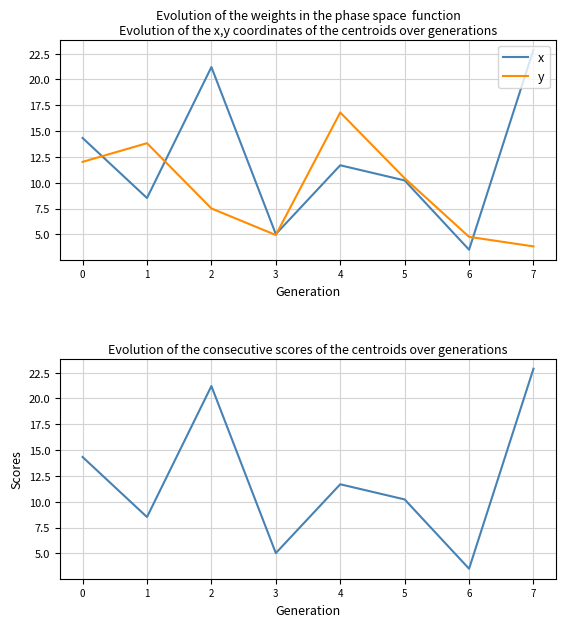

Does the chart have visible grid lines?

Yes